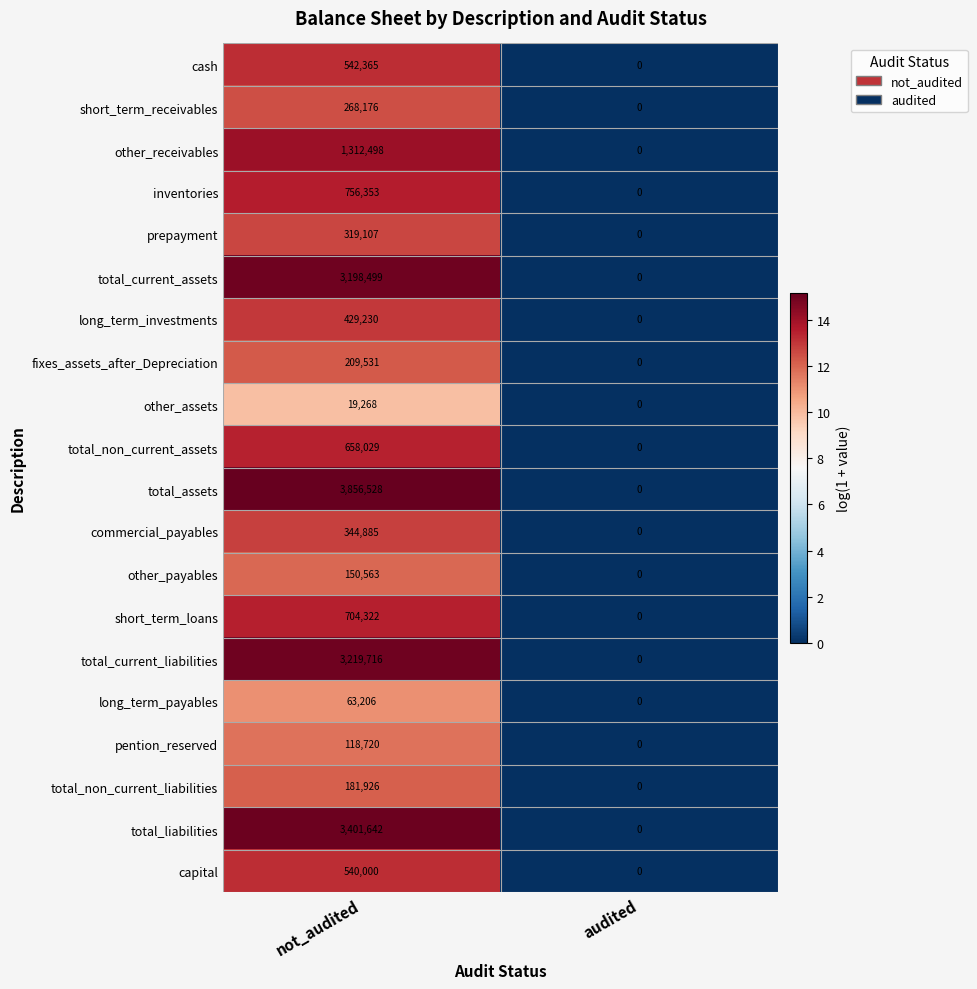

At not_audited, list the series in order from smallest to largest.

other_assets, long_term_payables, pention_reserved, other_payables, total_non_current_liabilities, fixes_assets_after_Depreciation, short_term_receivables, prepayment, commercial_payables, long_term_investments, capital, cash, total_non_current_assets, short_term_loans, inventories, other_receivables, total_current_assets, total_current_liabilities, total_liabilities, total_assets